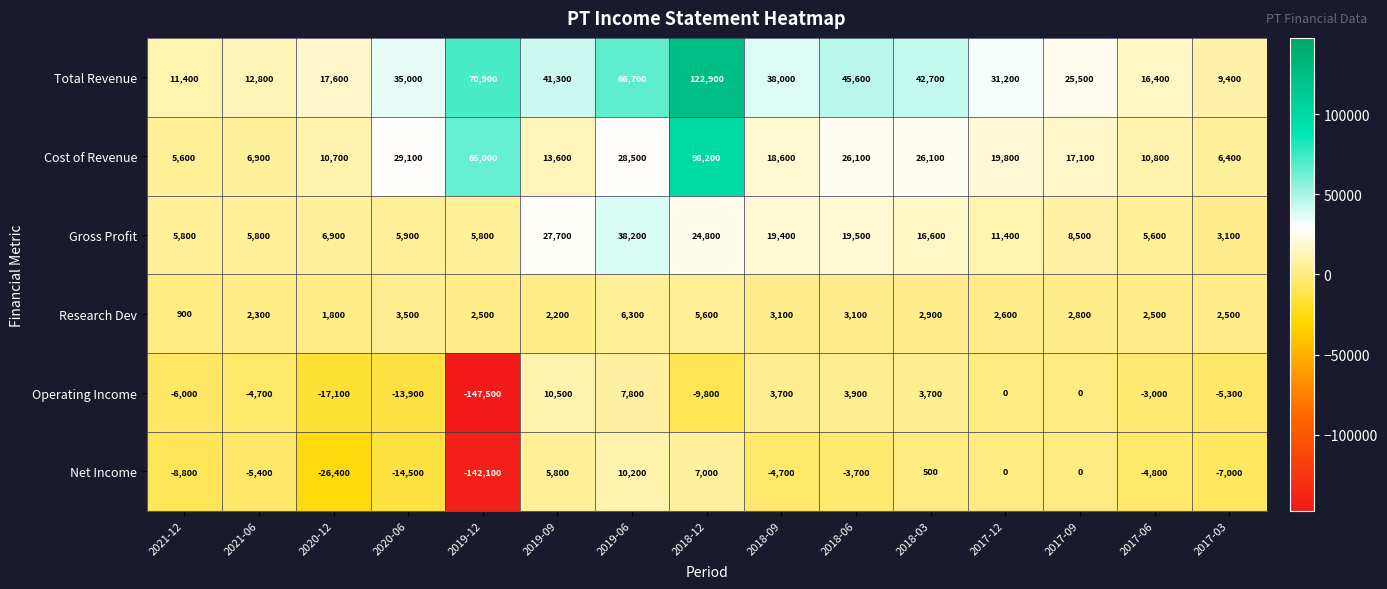

Which series changed the most between 2019-06 and 2018-06?

Total Revenue